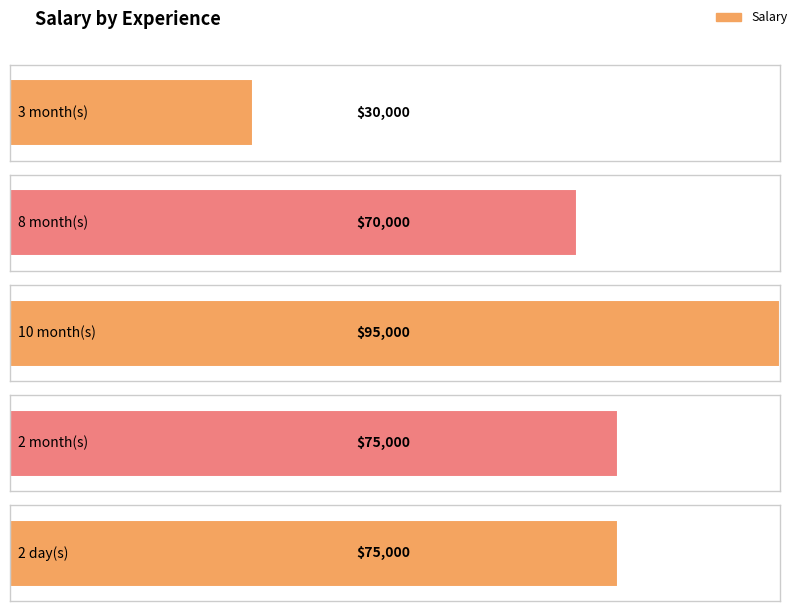

Which category has the lowest value across all series?

3 month(s)